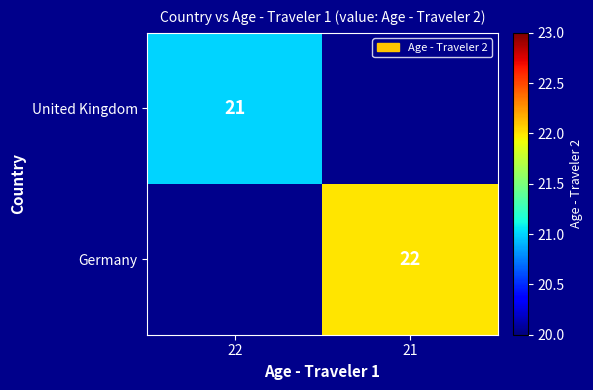

True or false: United Kingdom has a value of 21 at 22.

True